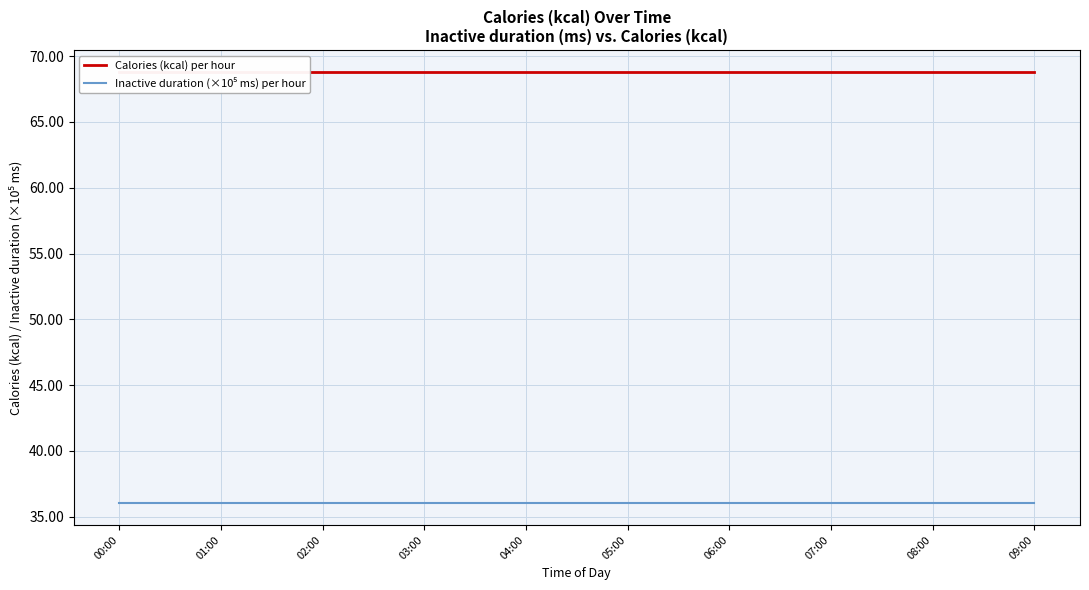

Between 01:00 and 02:00, which series saw the biggest shift?

Calories (kcal) per hour